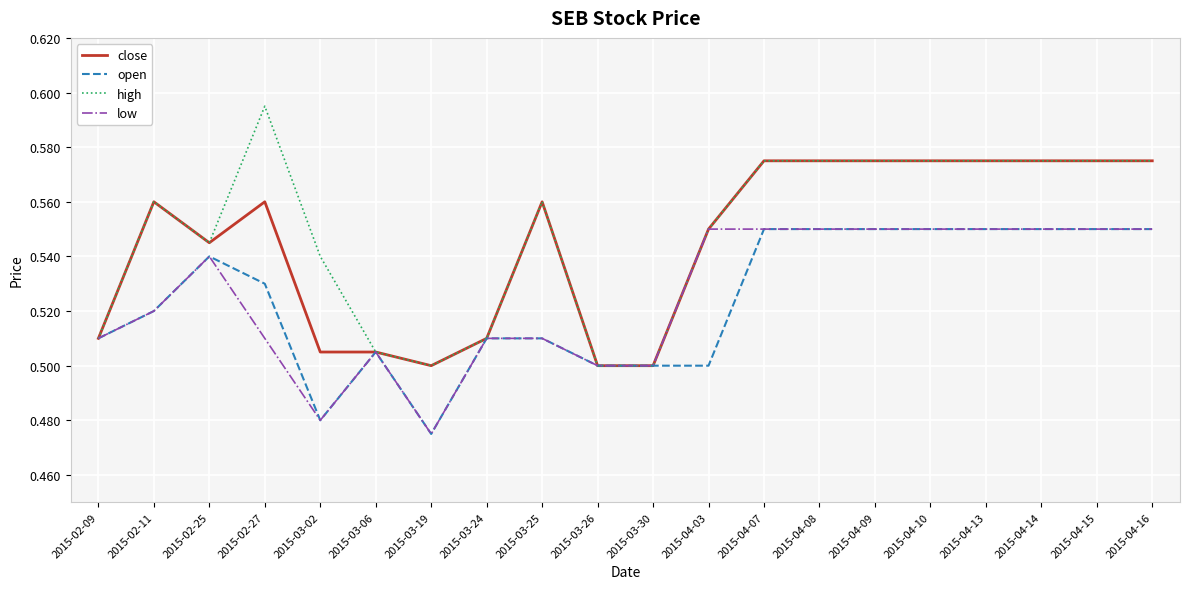

At which label does low reach its minimum?

2015-03-19